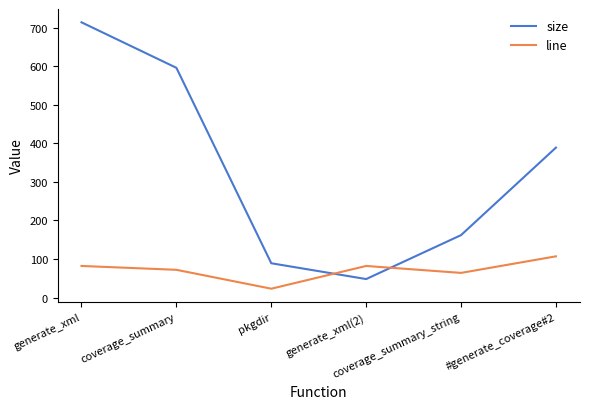

What is the difference between the maximum and minimum values in the size series?

666